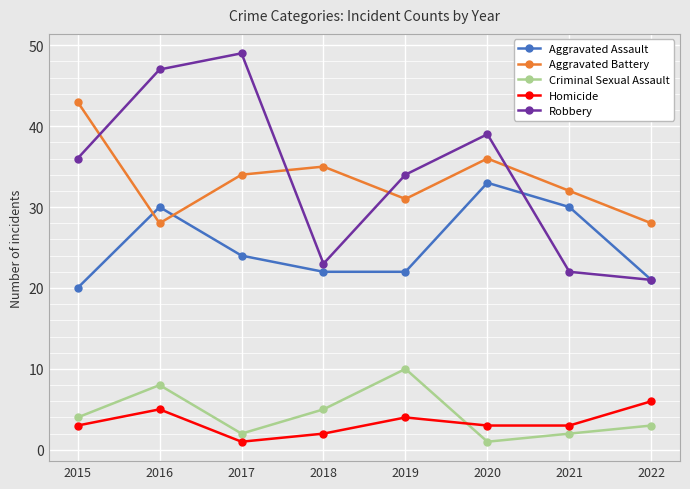

What is the value of the Criminal Sexual Assault point at the 1st from the left?

4